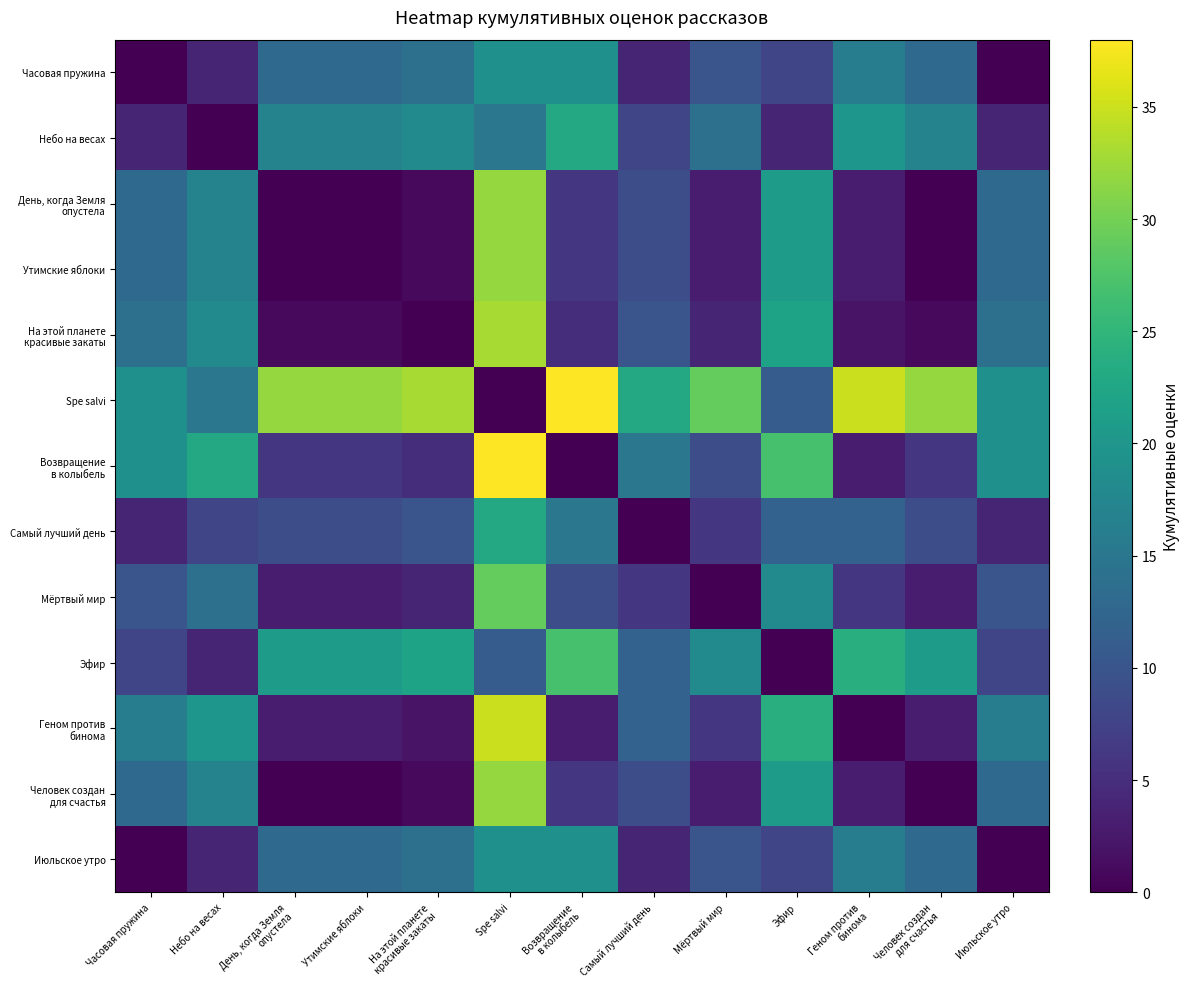

Which category has the highest value across all series?

Возвращение
в колыбель